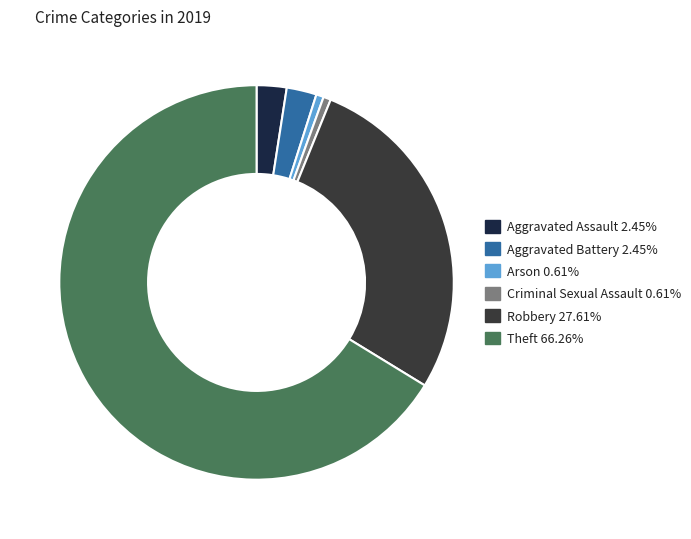

Count the number of slices in the pie.

6